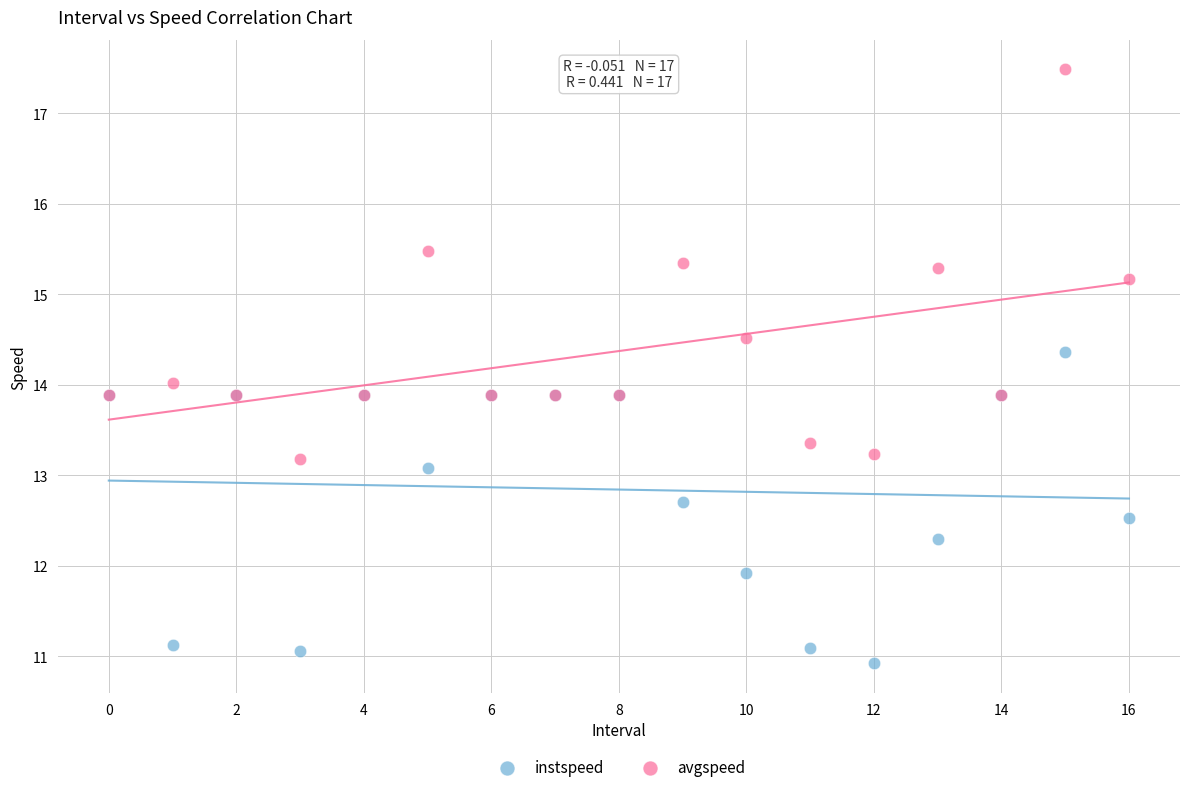

What are all the series names shown in the legend?

instspeed, avgspeed